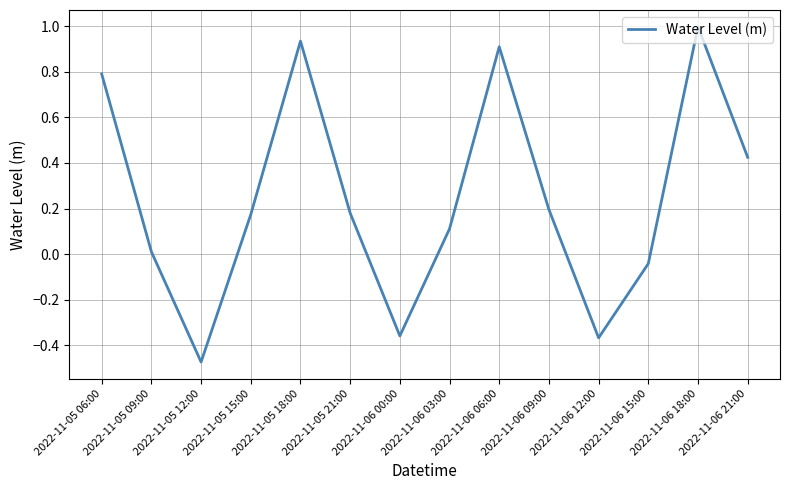

How many categories are shown in the chart?

14